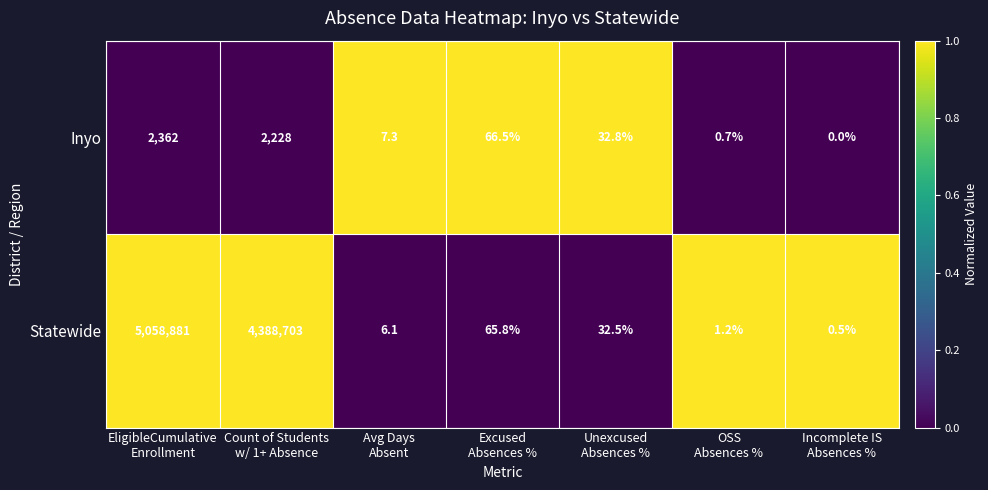

Reading left to right, extract all data points from this chart.

Inyo: 2362.0	2228.0	7.3	66.5	32.8	0.7	0.0
Statewide: 5058881.0	4388703.0	6.1	65.8	32.5	1.2	0.5